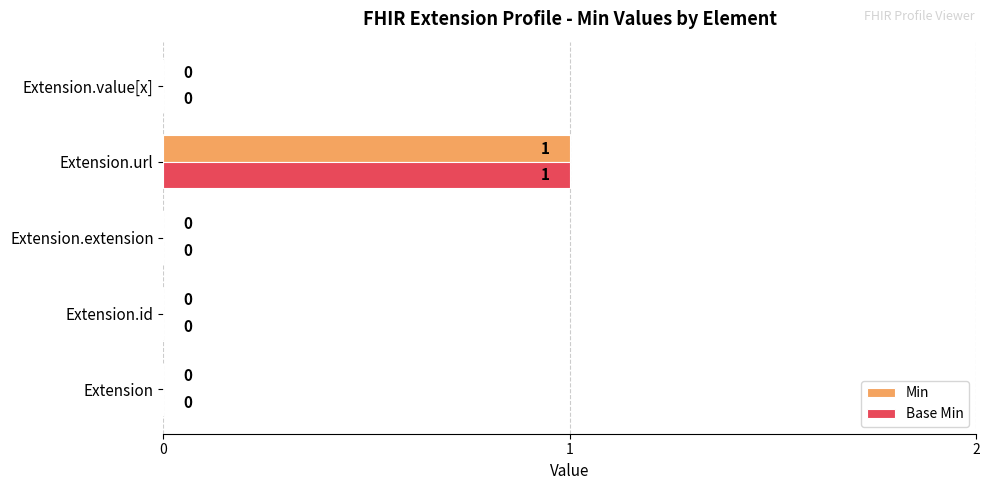

The Base Min series shows 0 at Extension. True or false?

True